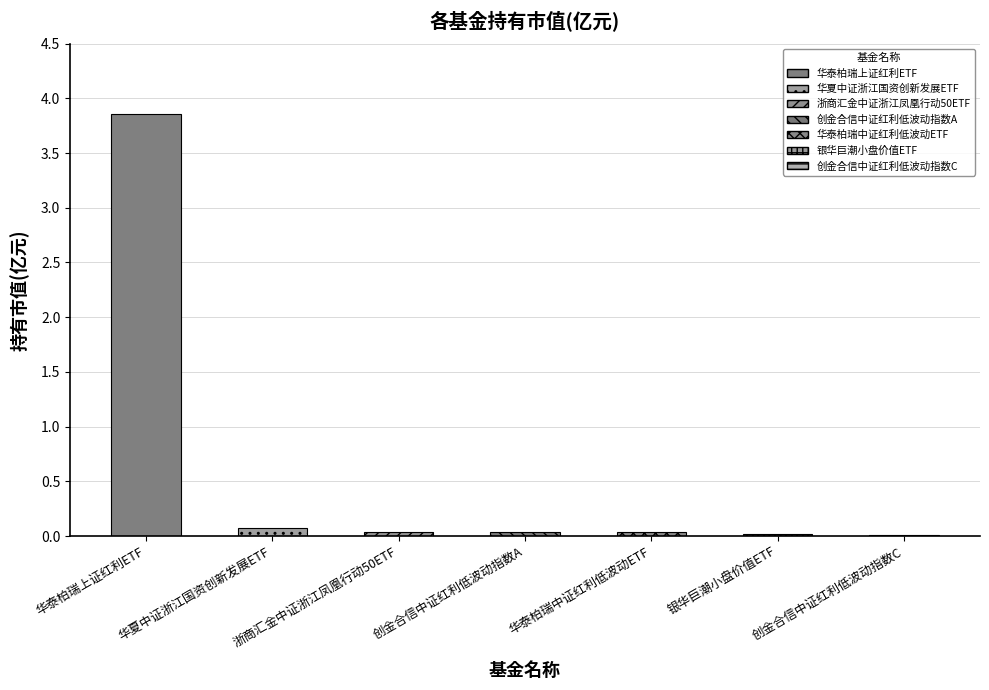

Reading right to left, transcribe all the data shown in this chart.

创金合信中证红利低波动指数C=0.0	银华巨潮小盘价值ETF=0.0	华泰柏瑞中证红利低波动ETF=0.0	创金合信中证红利低波动指数A=0.0	浙商汇金中证浙江凤凰行动50ETF=0.0	华夏中证浙江国资创新发展ETF=0.1	华泰柏瑞上证红利ETF=3.9